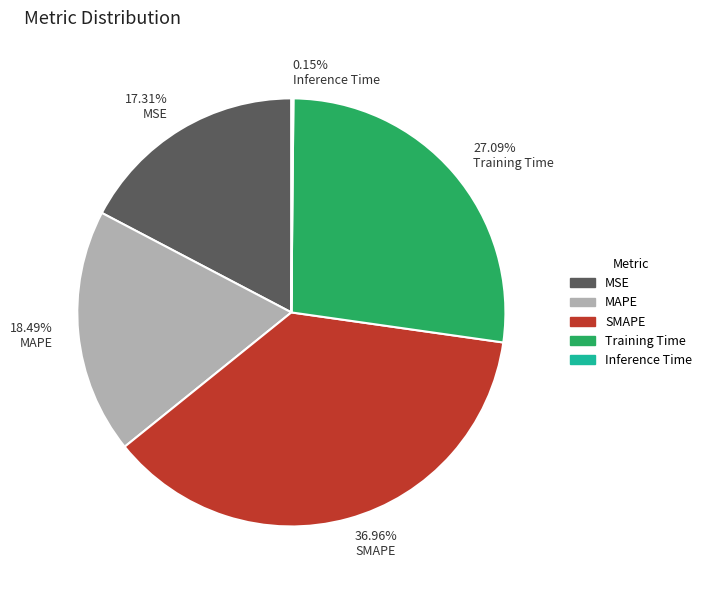

Does any single category account for the majority?

No